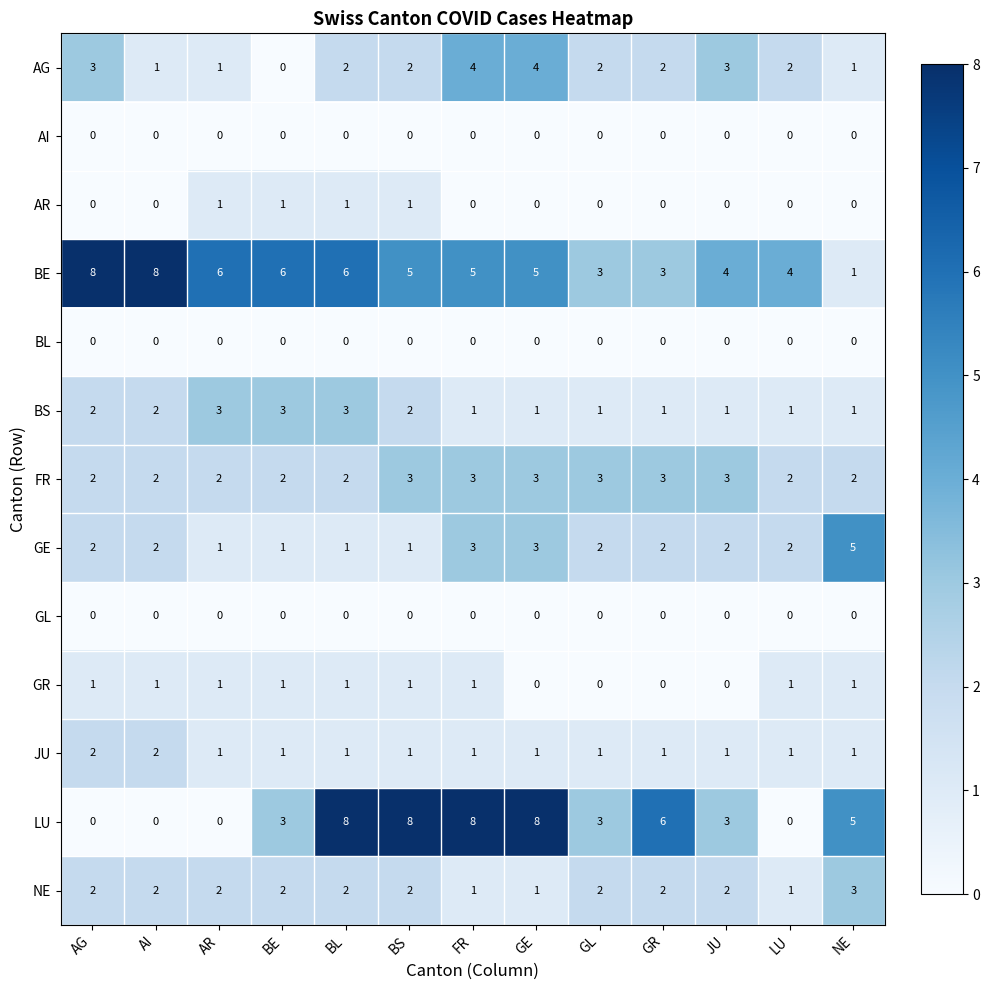

The value of AG at BS is 3. True or false?

False